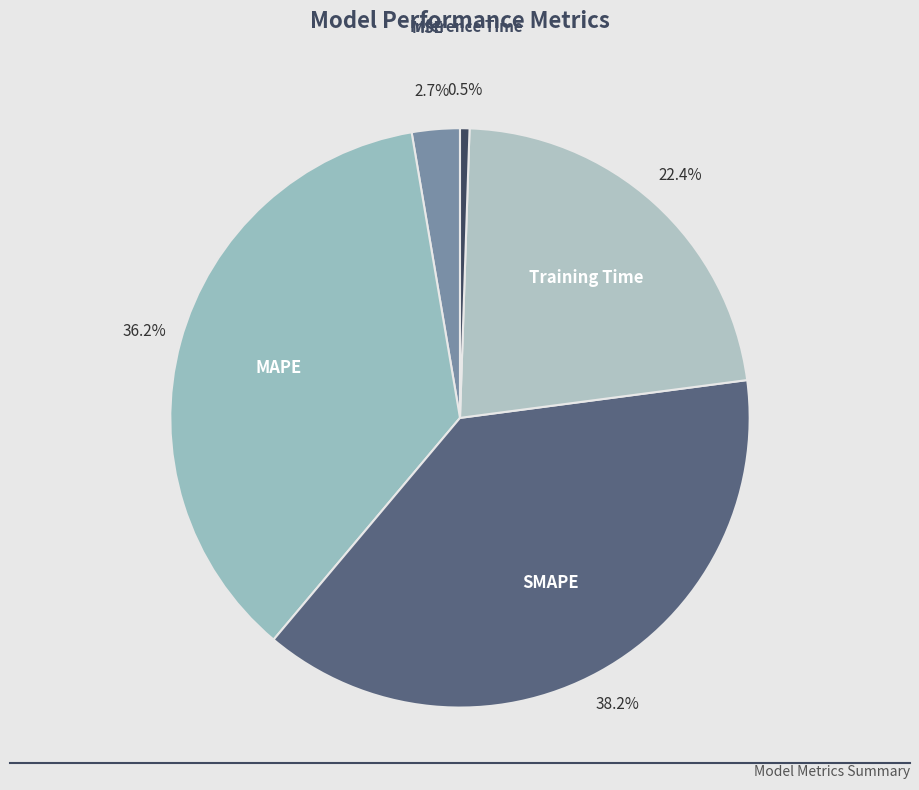

Which category has the smallest portion of the pie?

Inference Time